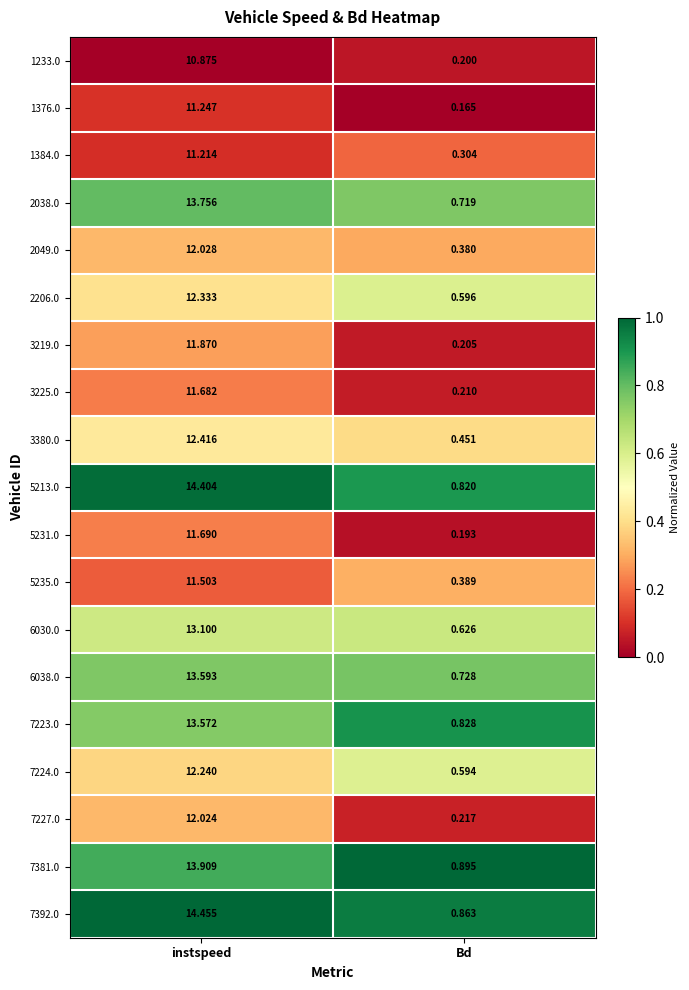

Which series has the largest total across all categories?

7392.0